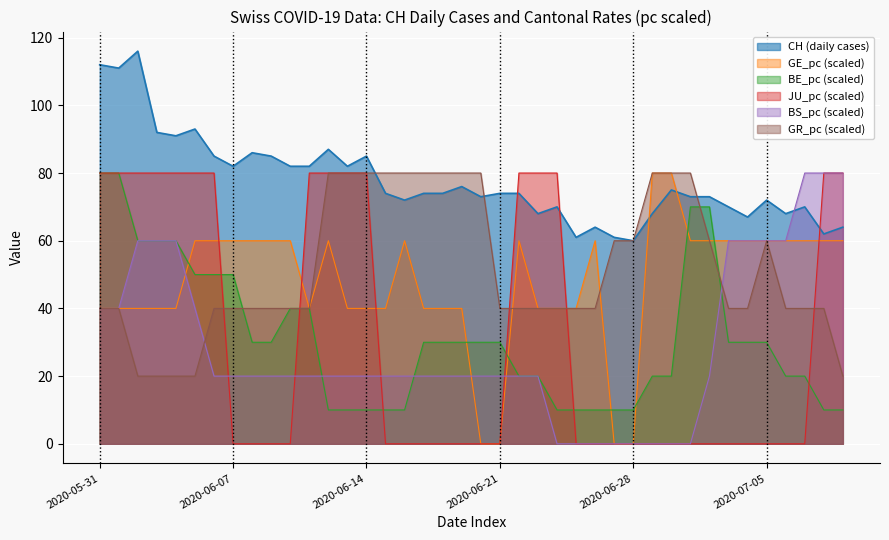

At which label is BE_pc closest to 45?

2020-06-05